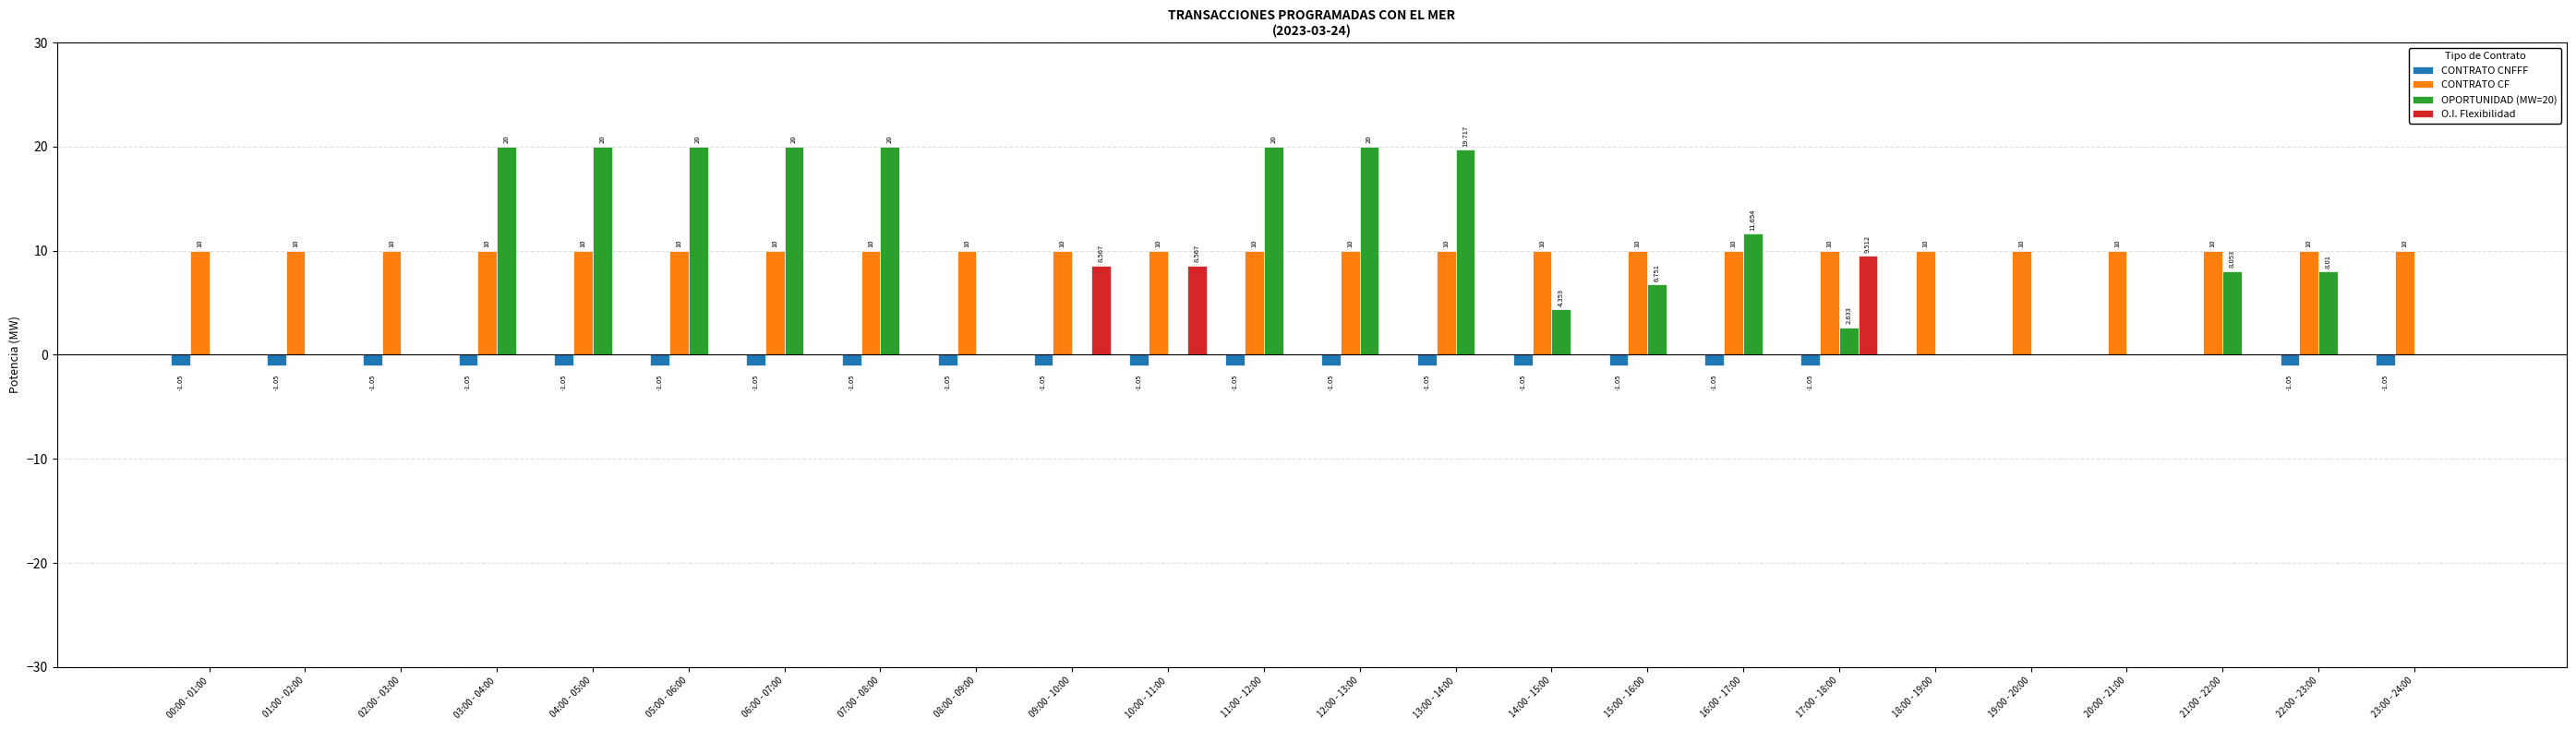

What is the average value of the CONTRATO CF series?

10.0